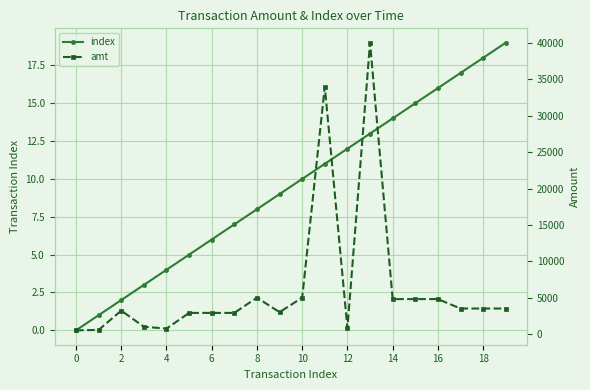

True or false: index has more than 0 points higher than both neighbors.

False